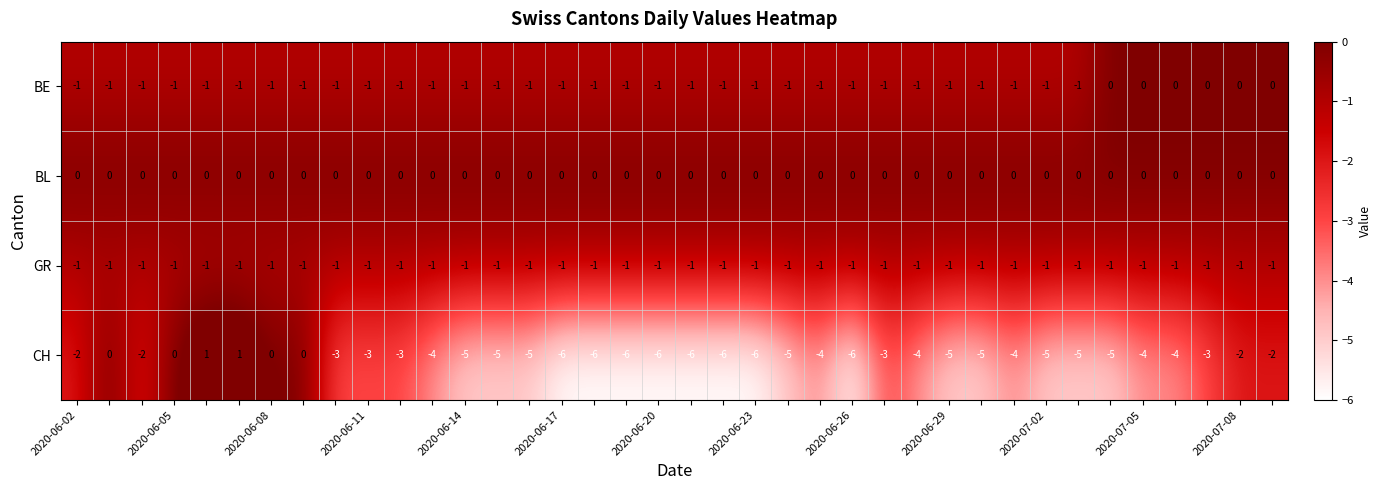

Which series has the largest total across all categories?

BL